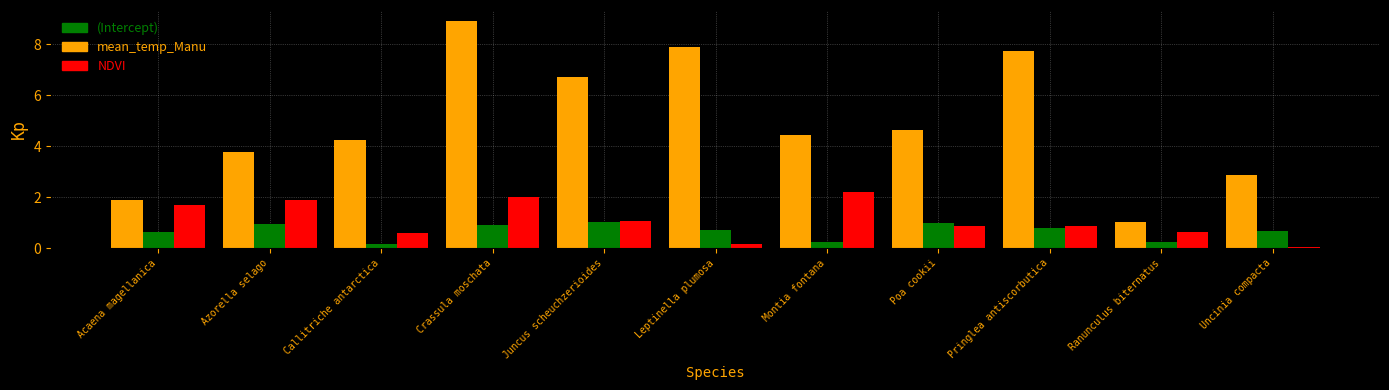

What are all the series names shown in the legend?

(Intercept), mean_temp_Manu, NDVI